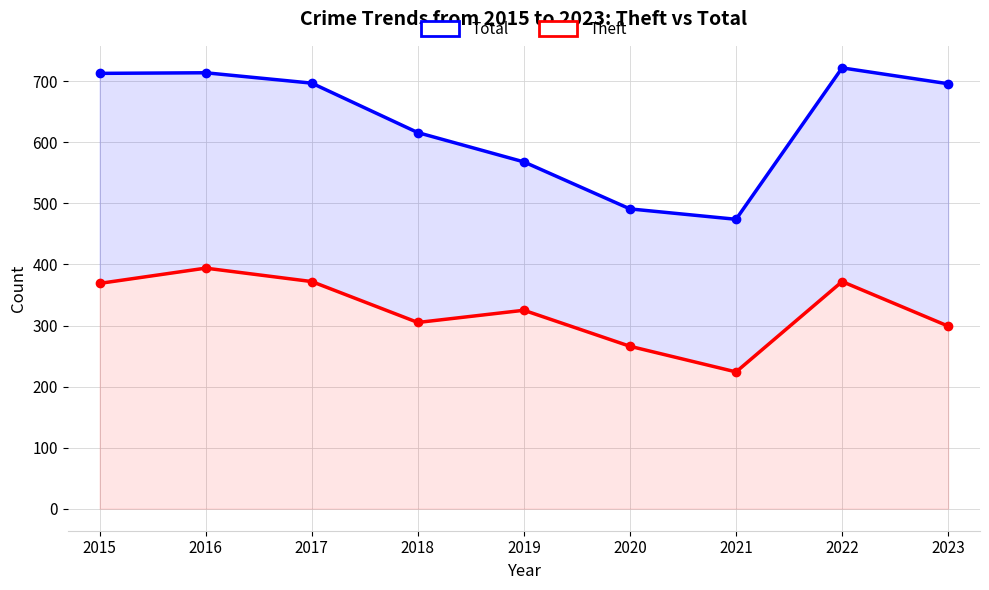

Does the chart have visible grid lines?

Yes